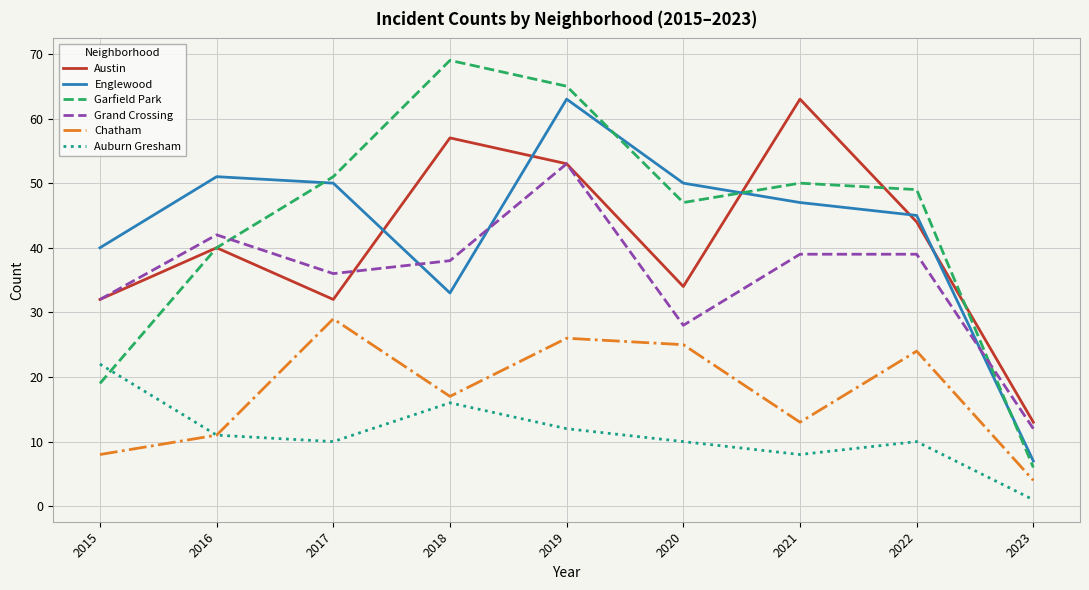

At which category is the sum across all series the highest?

2019